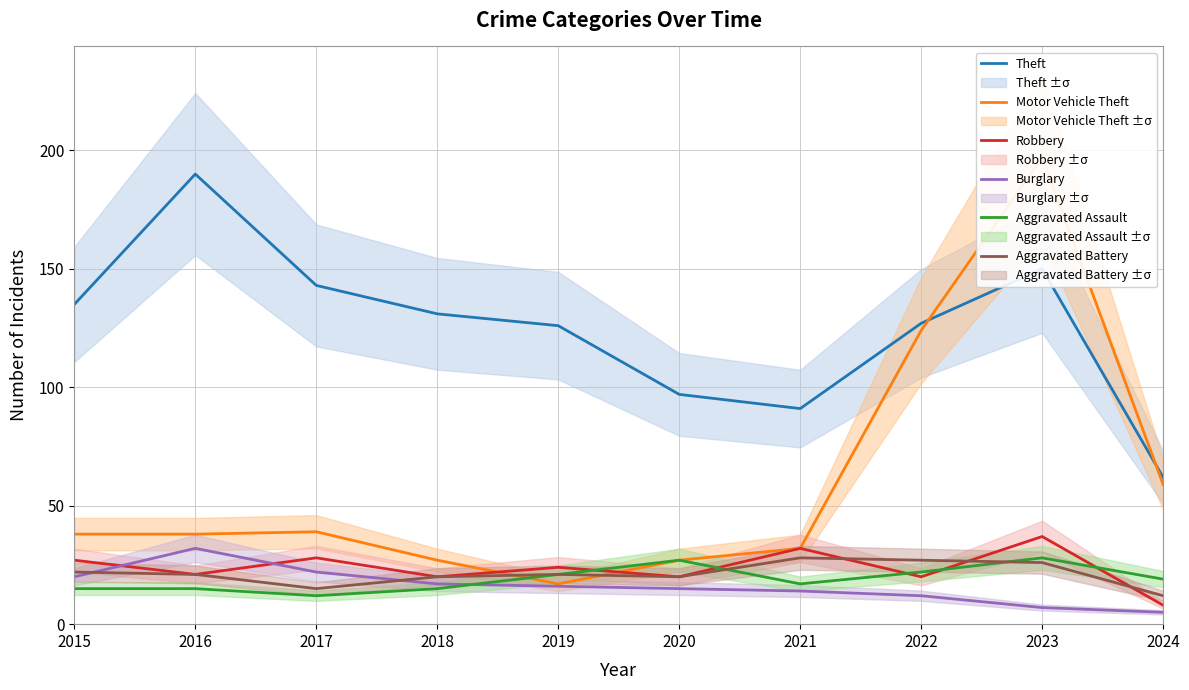

Which series changed the most between 2020 and 2024?

Theft